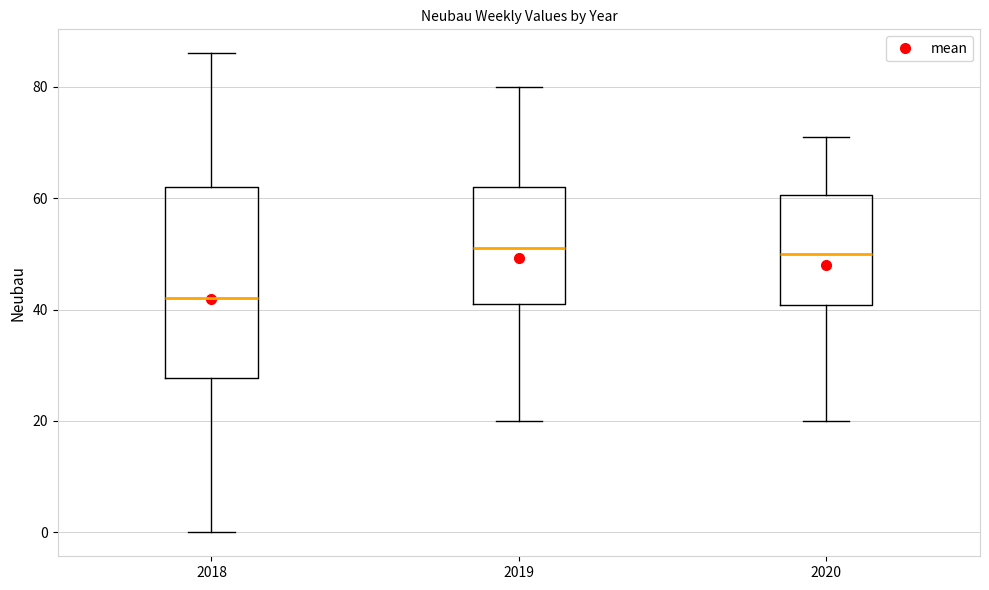

Comparing the boxes themselves (not the whiskers), which one is the tallest?

2018